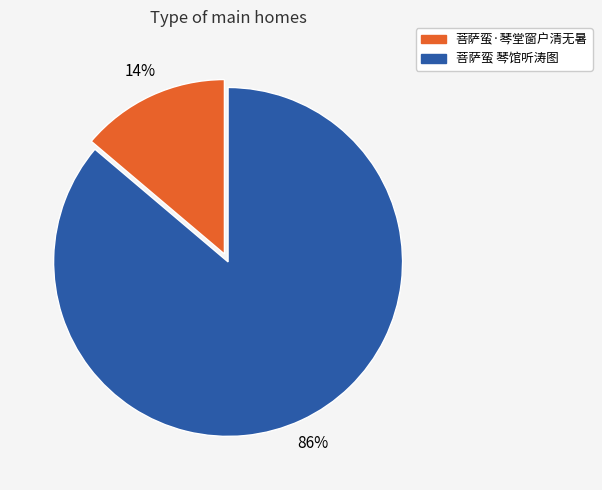

Which category has the smallest portion of the pie?

菩萨蛮·琴堂窗户清无暑